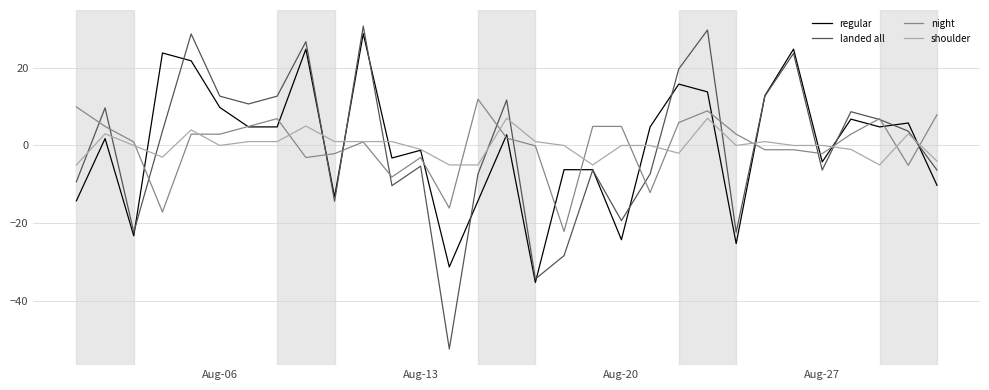

What is the greatest value displayed?

30.7